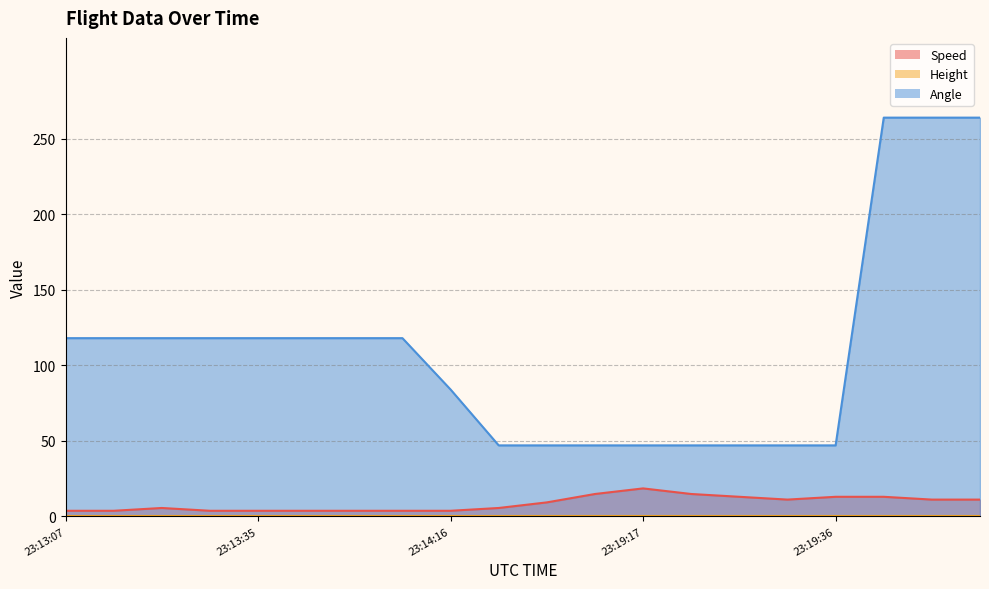

At which category is the sum across all series the highest?

23:19:59